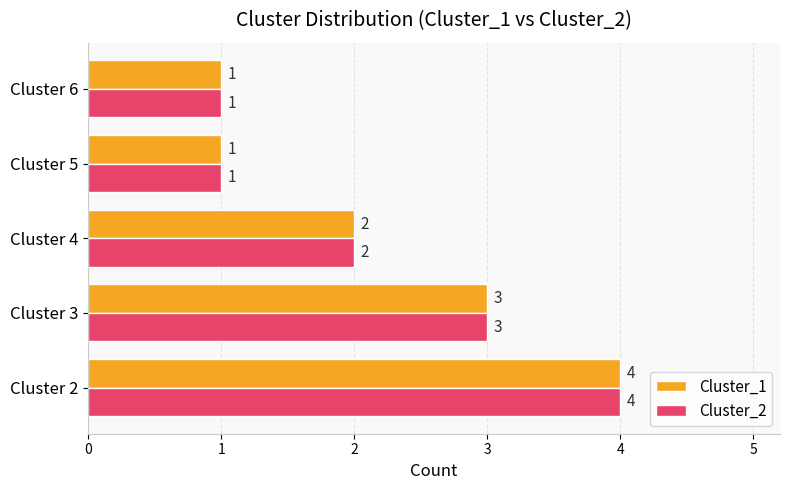

What is the sum of all Cluster_2 values?

11